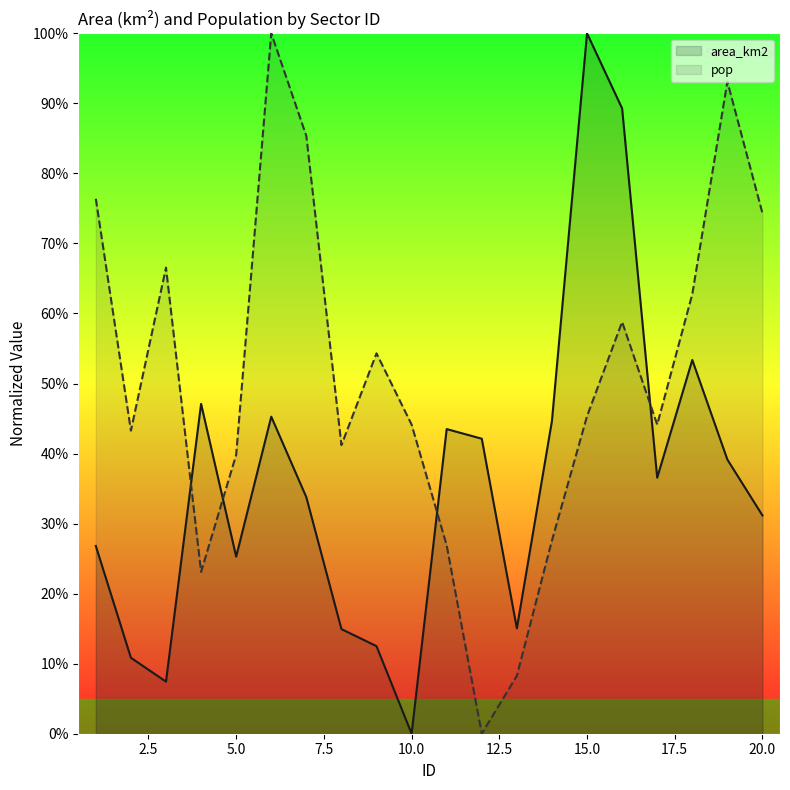

What is the approximate value of area_km2 at 2.5?

0.1